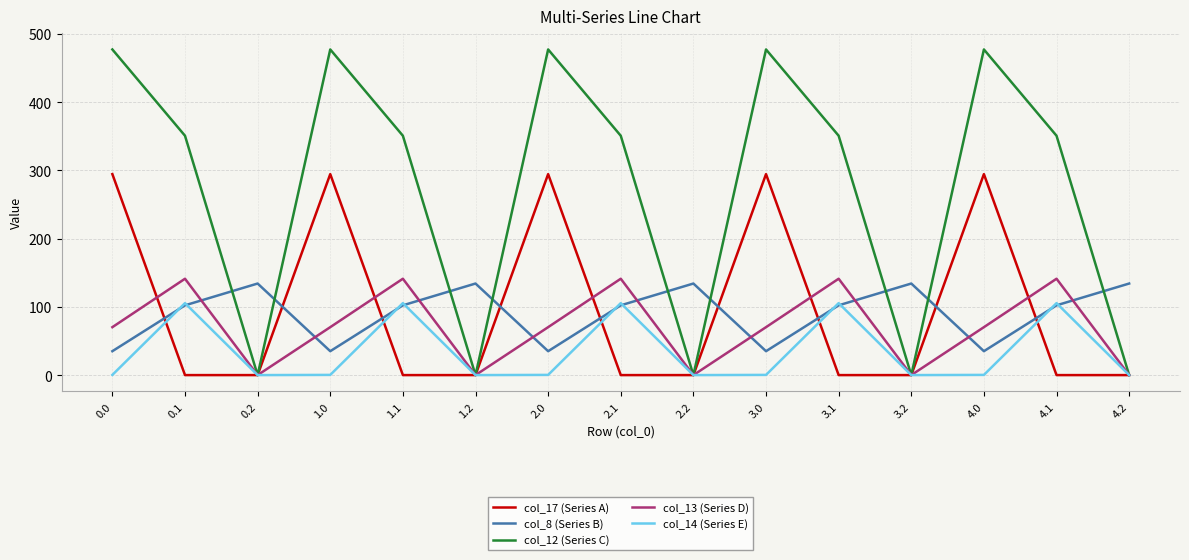

Where do col_8 (Series B) and col_14 (Series E) first cross each other?

0.0 and 0.1